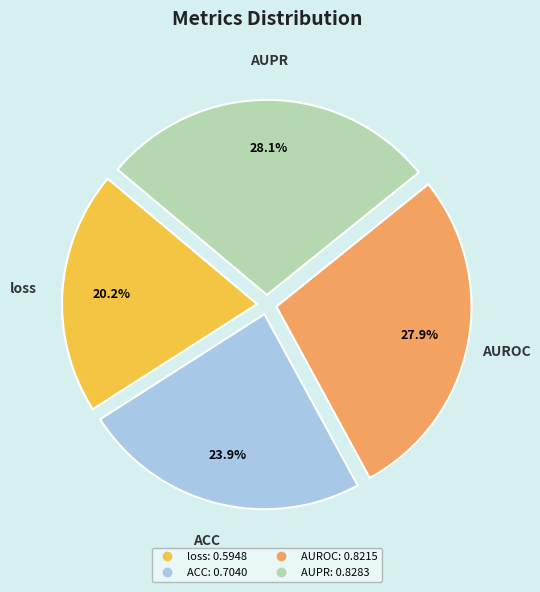

Is it true that AUROC is 28% of the pie?

True